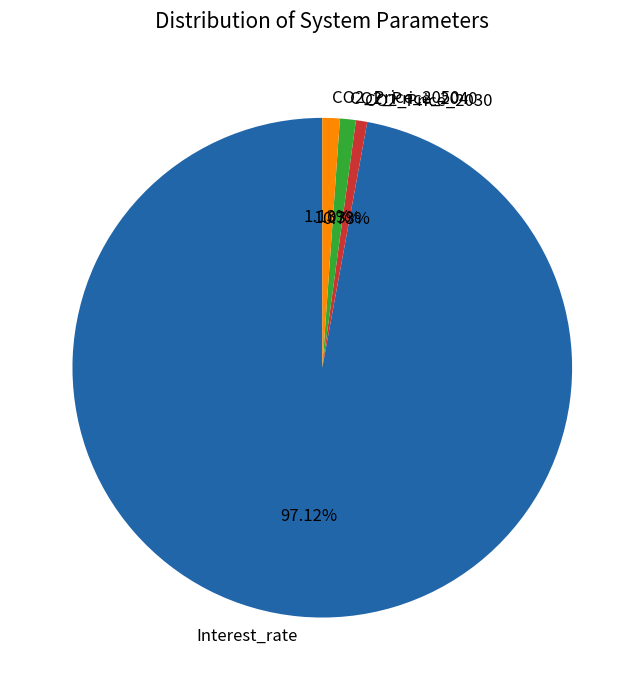

To the nearest percent, what is the difference between the CO2_Price_2050 and Interest_rate slice percentages?

96%